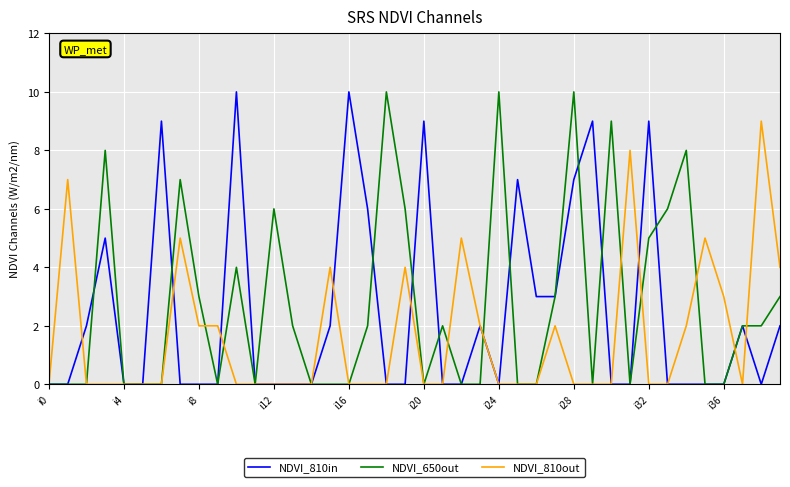

What is the maximum value shown in the chart?

10